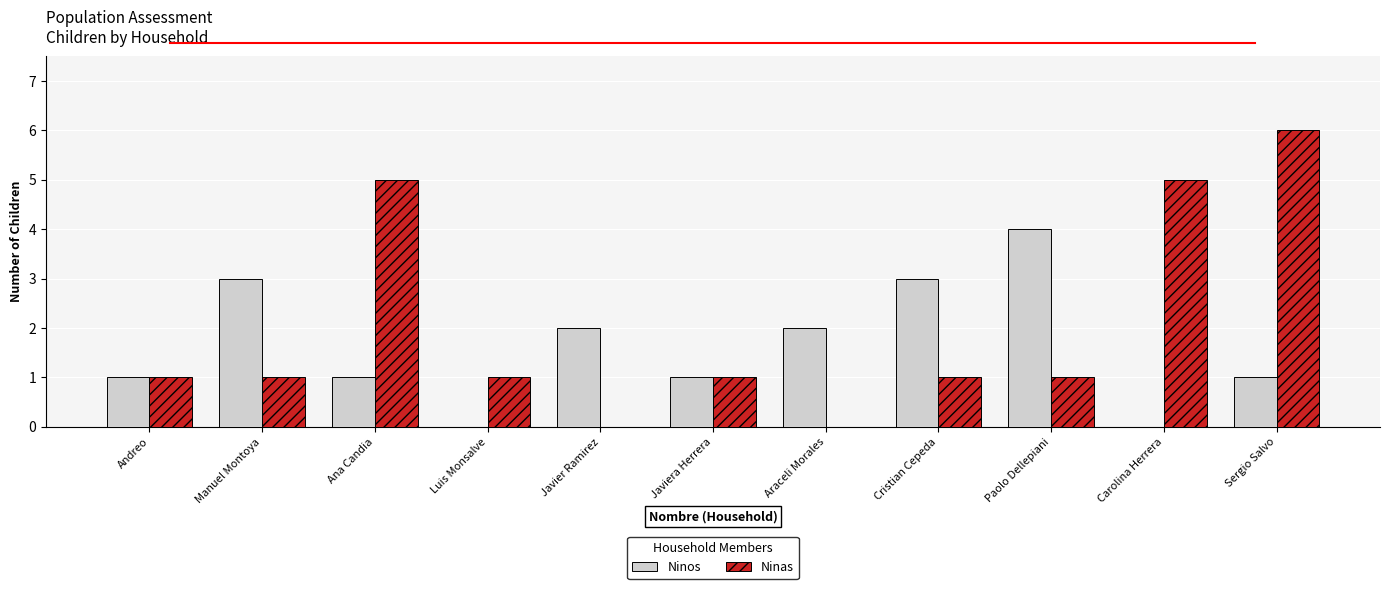

Read the Ninas value at Manuel Montoya.

1